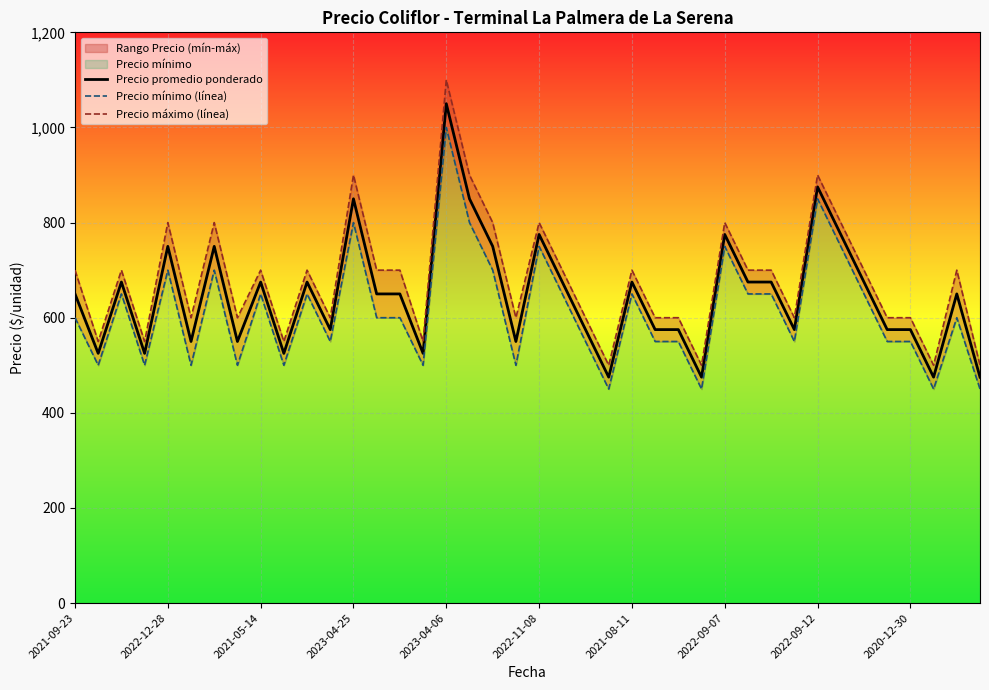

True or false: Precio promedio ponderado and Precio máximo (línea) intersect in this chart.

False